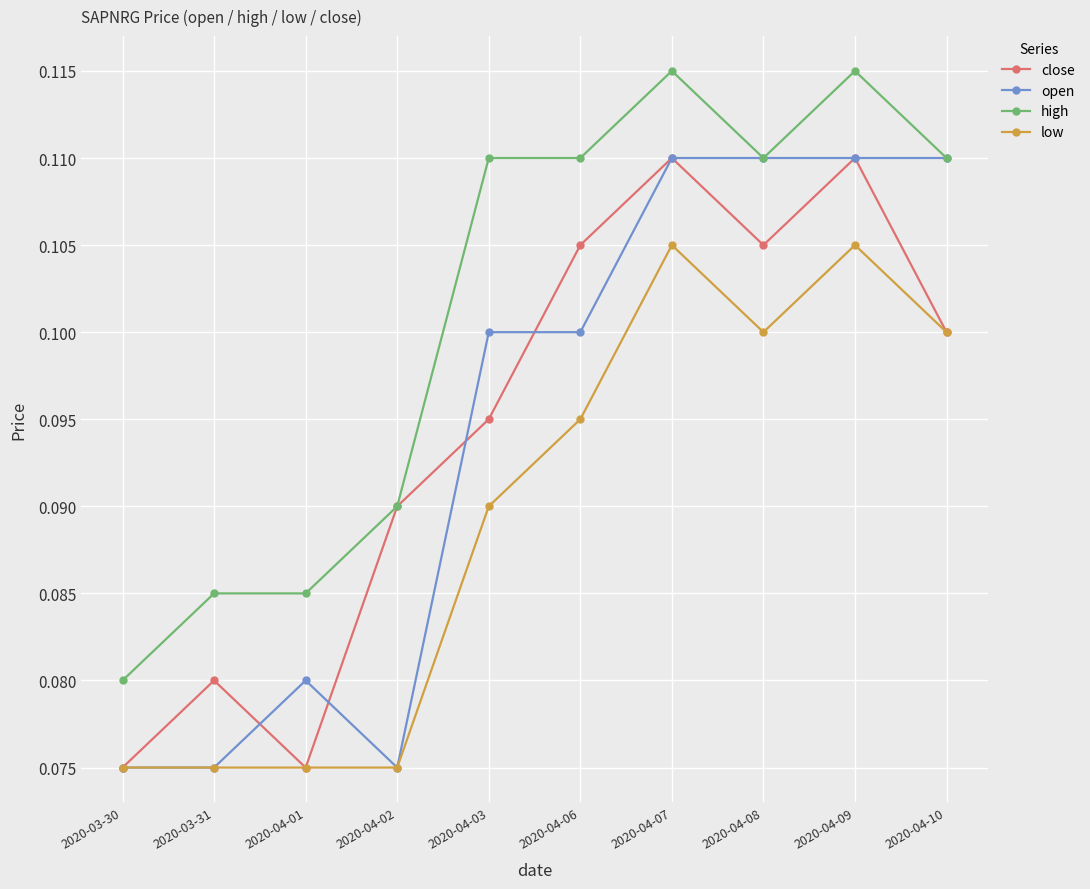

What position from the right is 2020-04-01?

8